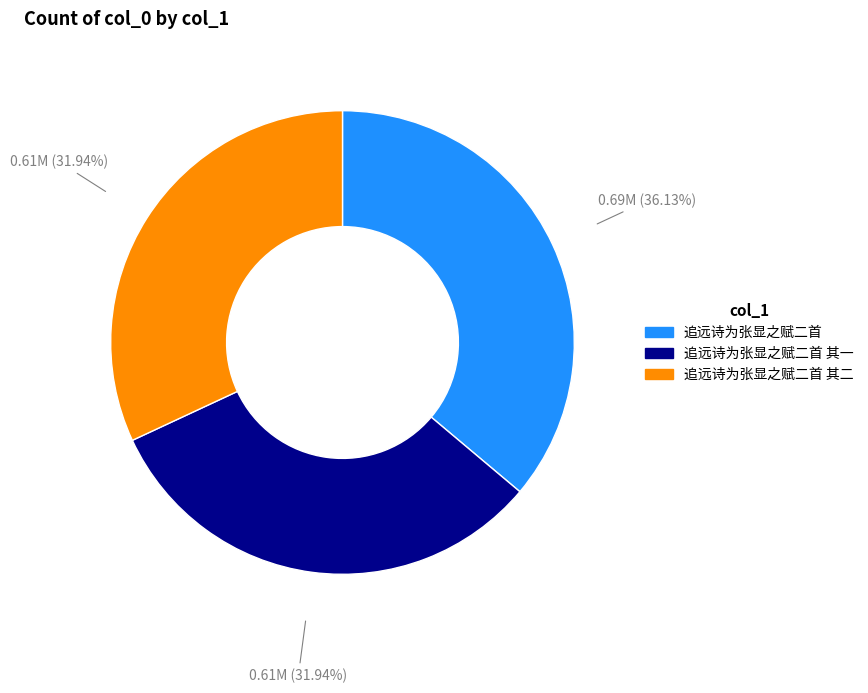

Is there a majority slice in this chart?

No